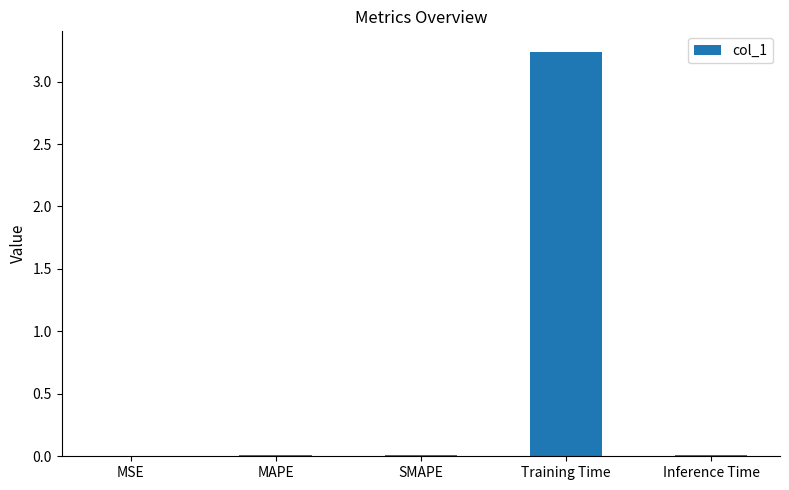

What is the average value?

0.7